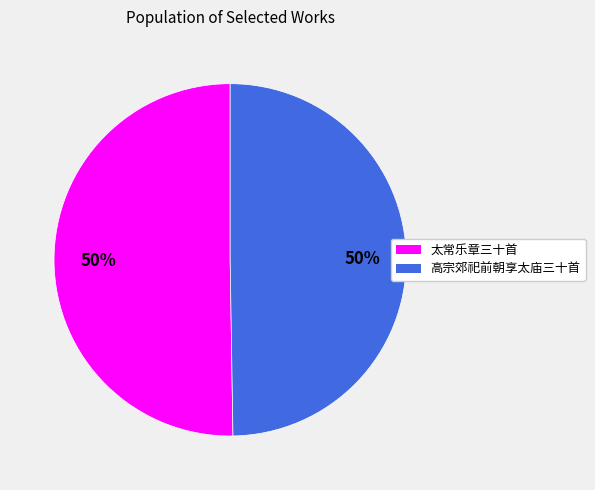

To the nearest percent, what is the average slice percentage?

50%